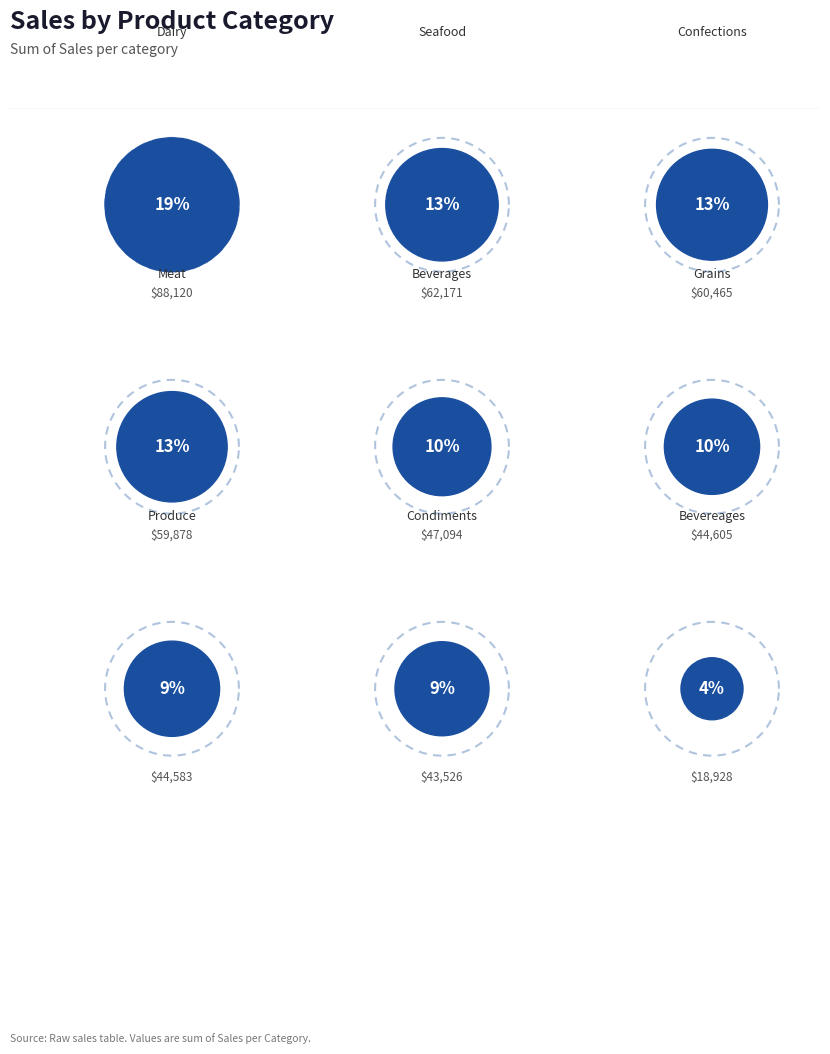

How many slices are in this pie chart?

9